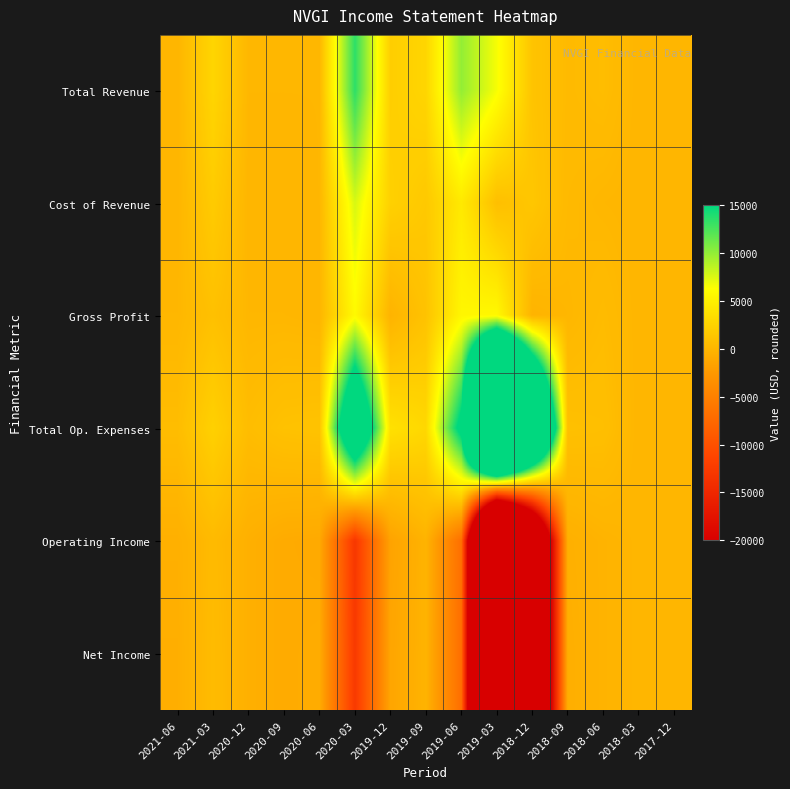

List the series in order of their peak value, highest first.

Total Op. Expenses, Total Revenue, Cost of Revenue, Gross Profit, Net Income, Operating Income